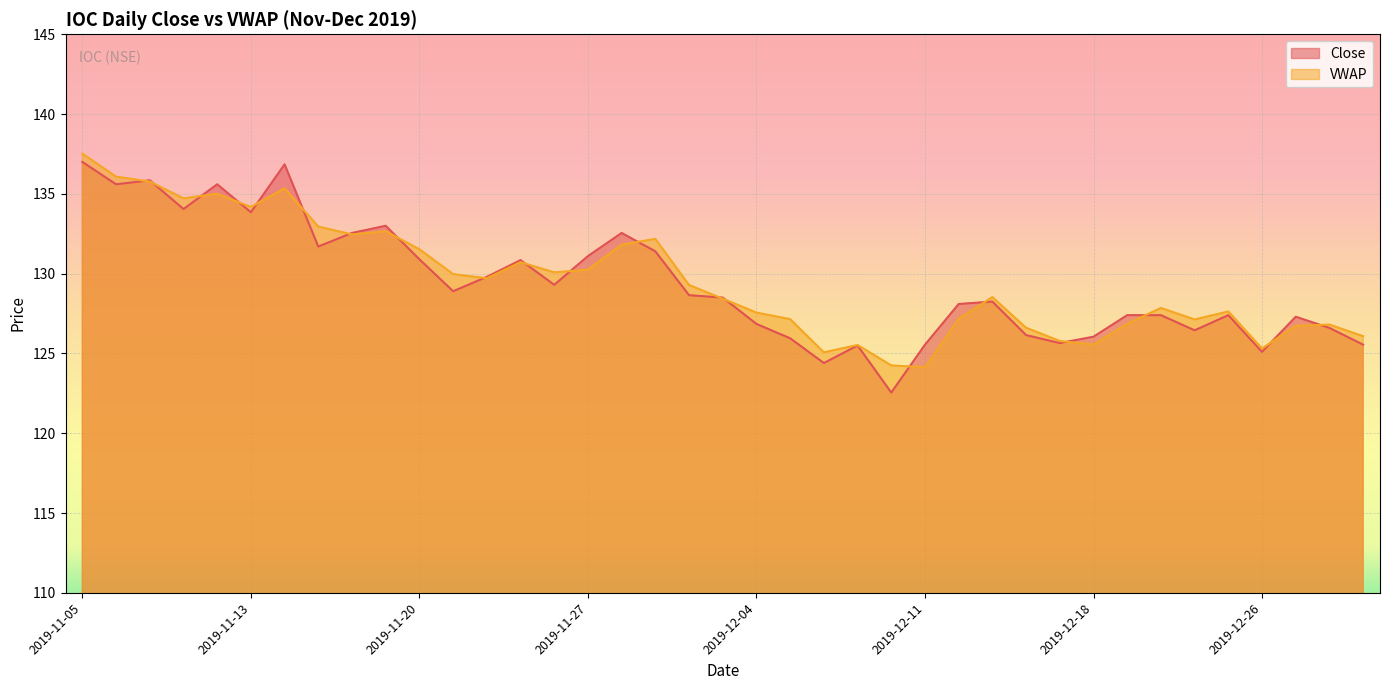

Reading right to left, what are all the values shown in this chart?

Close: 125.5	126.6	127.3	125.1	127.4	126.5	127.4	127.4	126.0	125.7	126.2	128.2	128.1	125.5	122.5	125.5	124.4	126.0	126.8	128.5	128.7	131.4	132.6	131.1	129.3	130.8	129.8	128.9	130.9	133.0	132.6	131.7	136.8	133.8	135.6	134.1	135.8	135.6	137.0
VWAP: 126.1	126.8	126.7	125.3	127.6	127.1	127.8	126.9	125.5	125.8	126.6	128.5	127.2	124.1	124.2	125.5	125.1	127.2	127.6	128.4	129.3	132.2	131.8	130.2	130.1	130.7	129.7	130.0	131.5	132.7	132.5	132.9	135.3	134.2	135.0	134.7	135.8	136.1	137.5